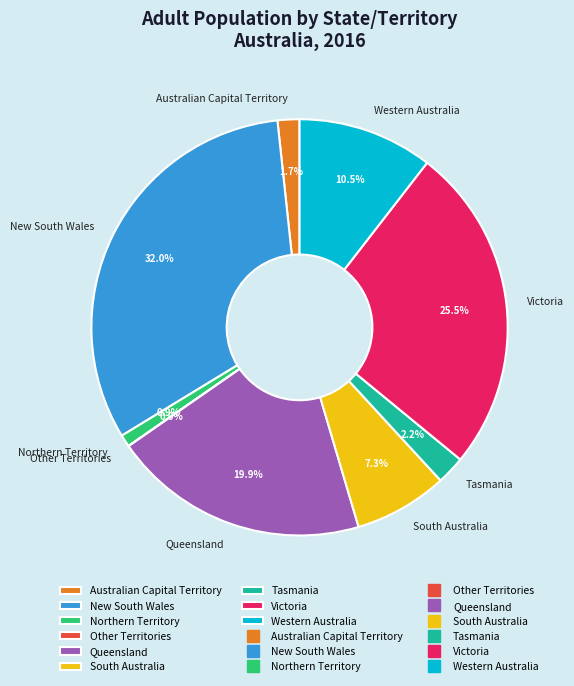

The Queensland slice represents 7% of the pie. True or false?

False